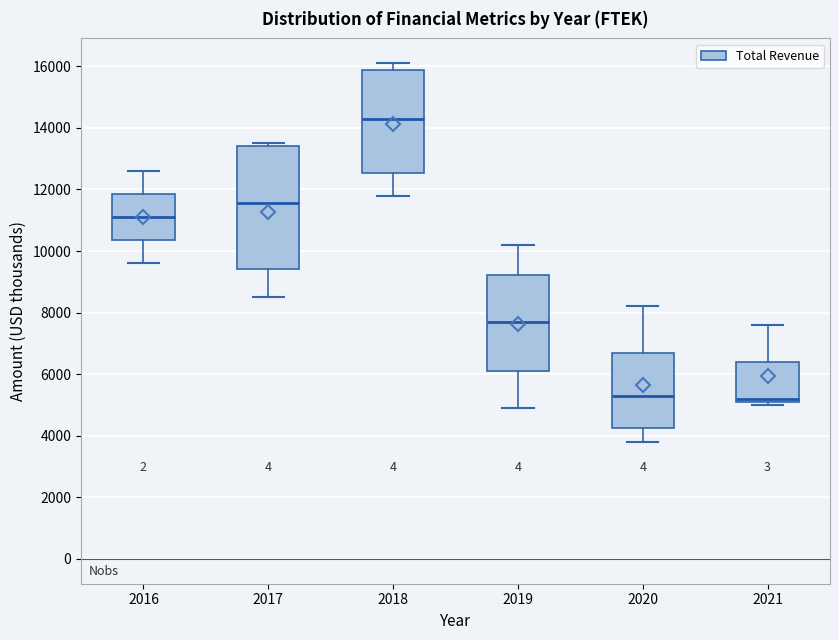

Which box has the highest median line?

2018